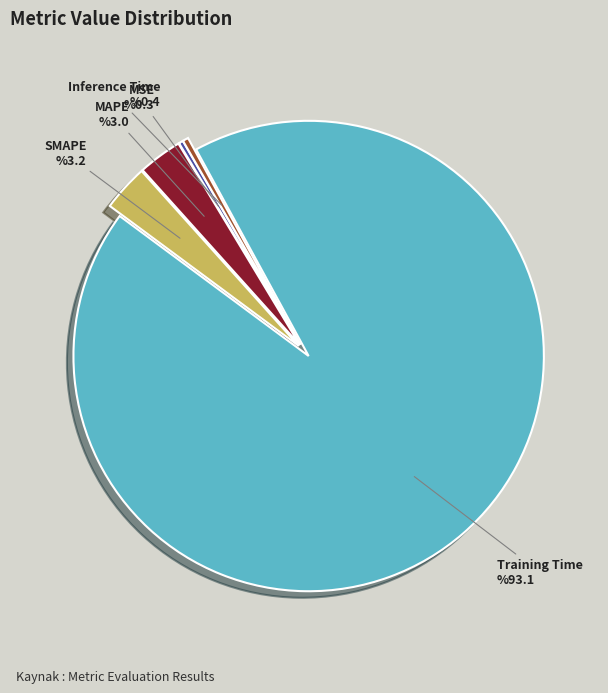

Is the sum of Inference Time and Training Time greater than half?

Yes